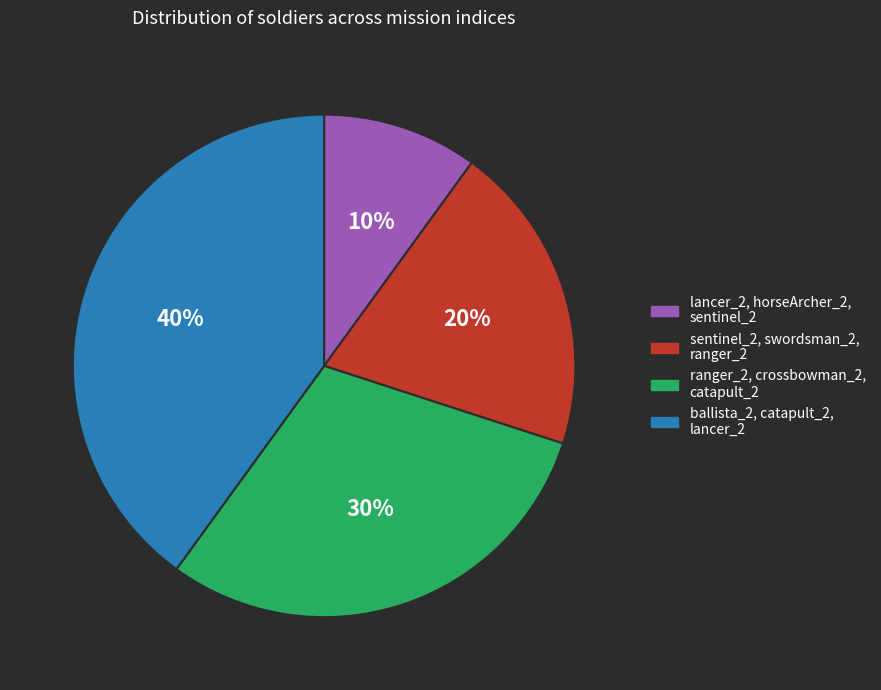

To the nearest percent, what is the average slice percentage?

25%